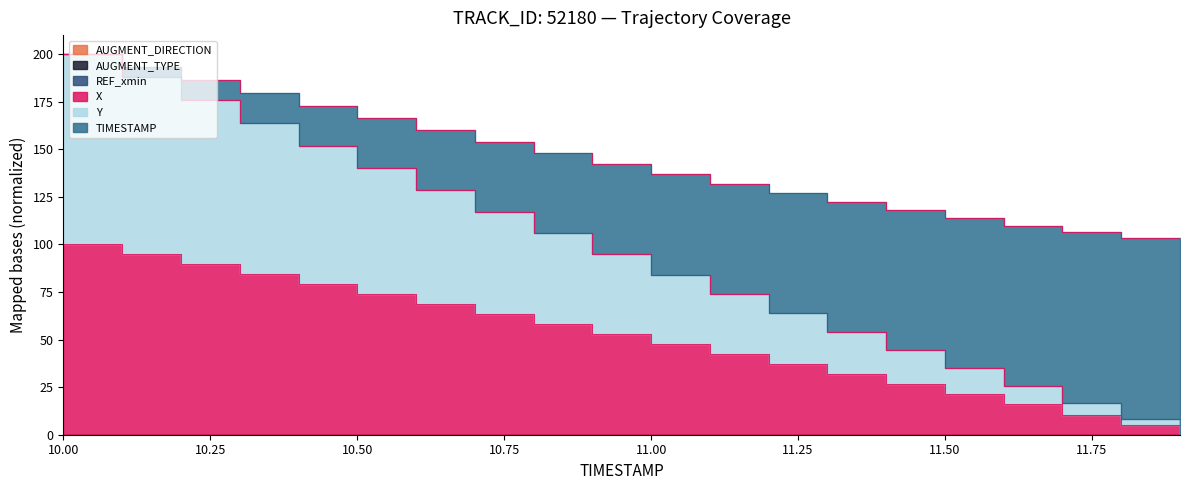

Count the number of categories in the chart.

20